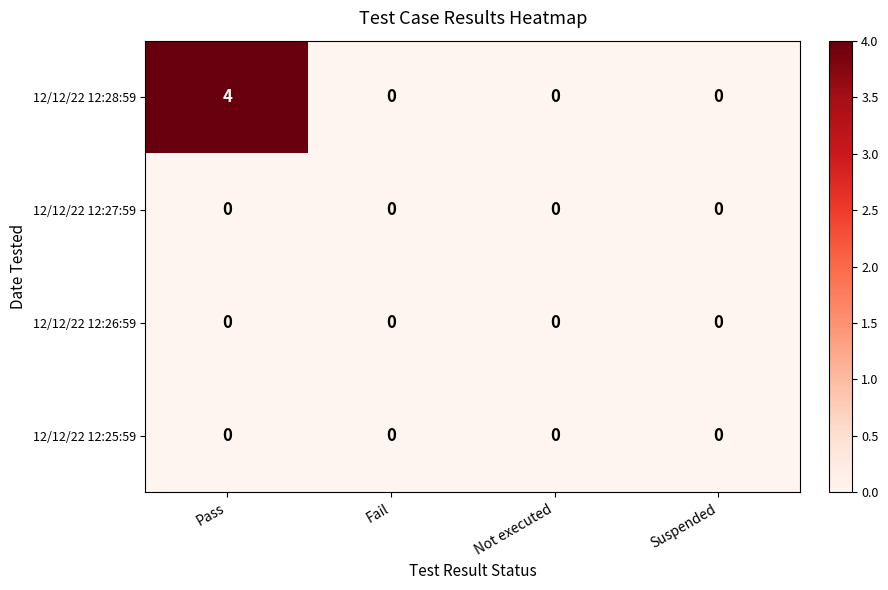

Is the value of 12/12/22 12:27:59 at Fail greater than the value of 12/12/22 12:28:59 at Pass?

No